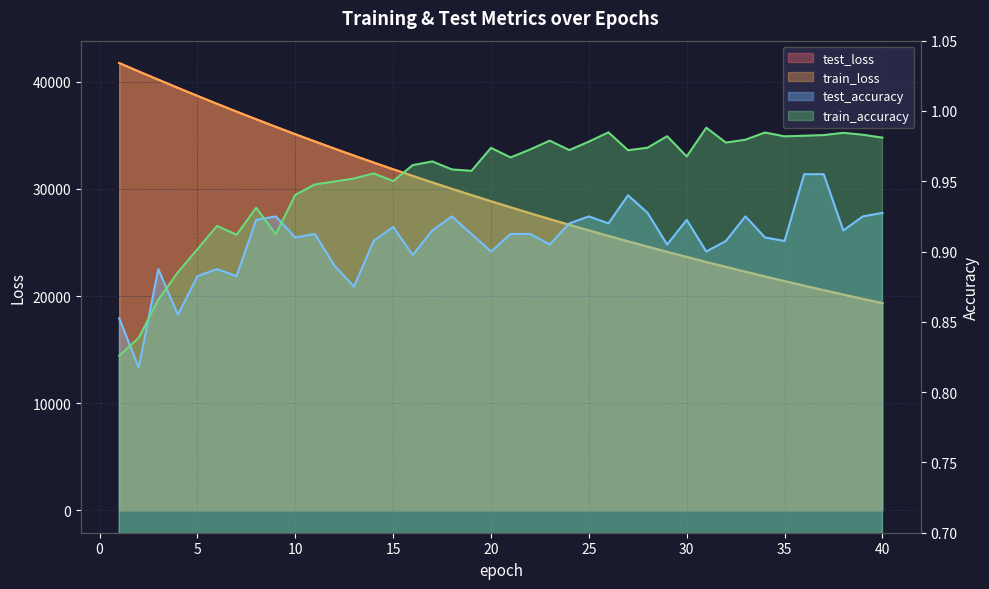

The test_loss series shows 20546.6 at 37. True or false?

True